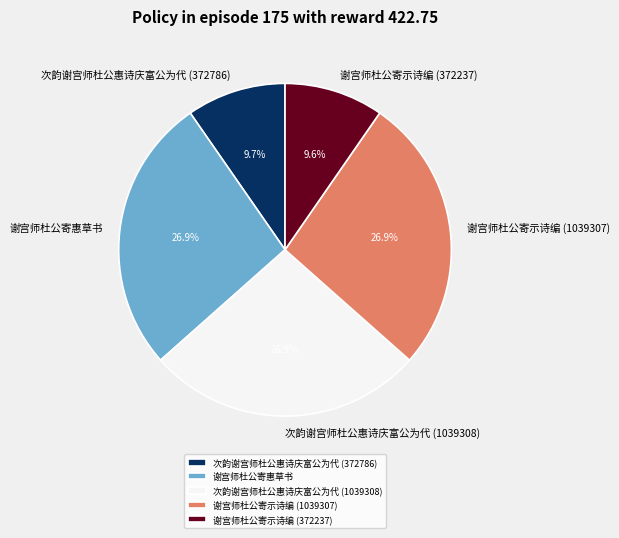

Is there any slice that represents more than half of the pie?

No